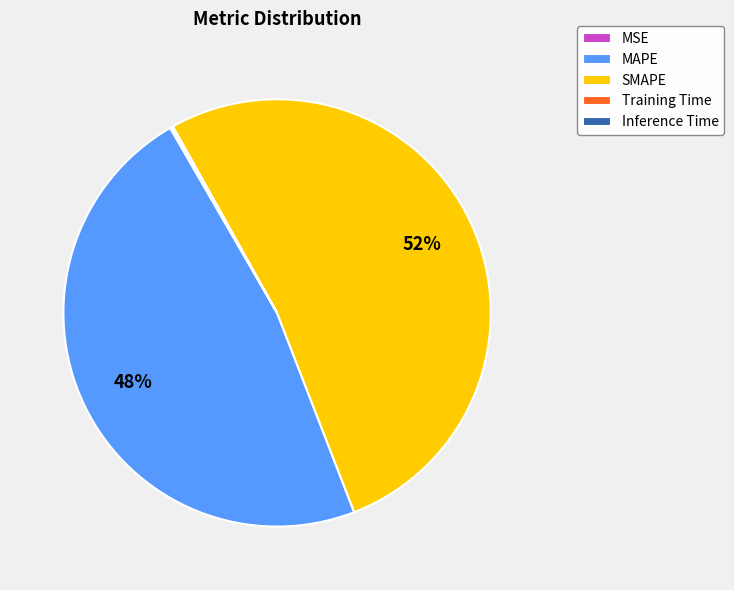

What is the majority slice?

SMAPE